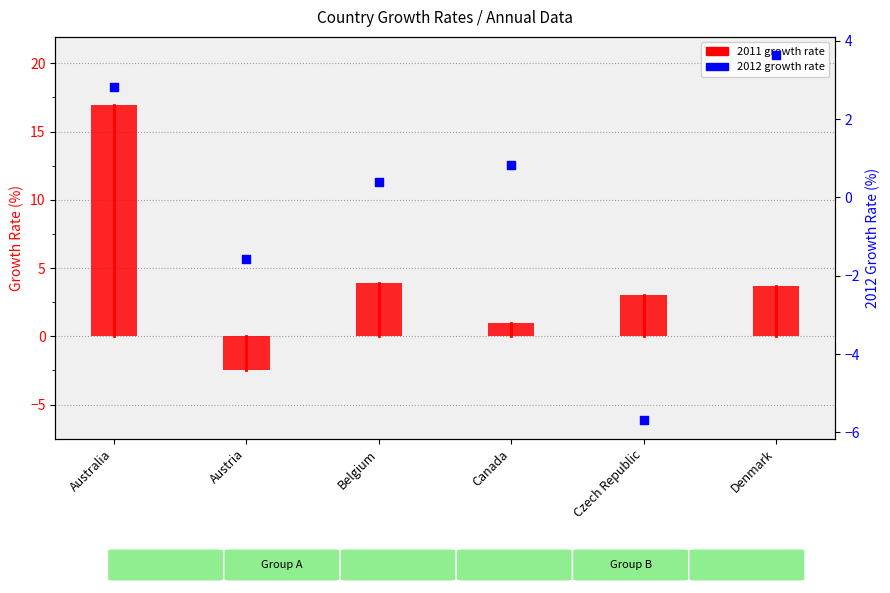

What are all the series names shown in the legend?

2011 growth rate, 2012 growth rate